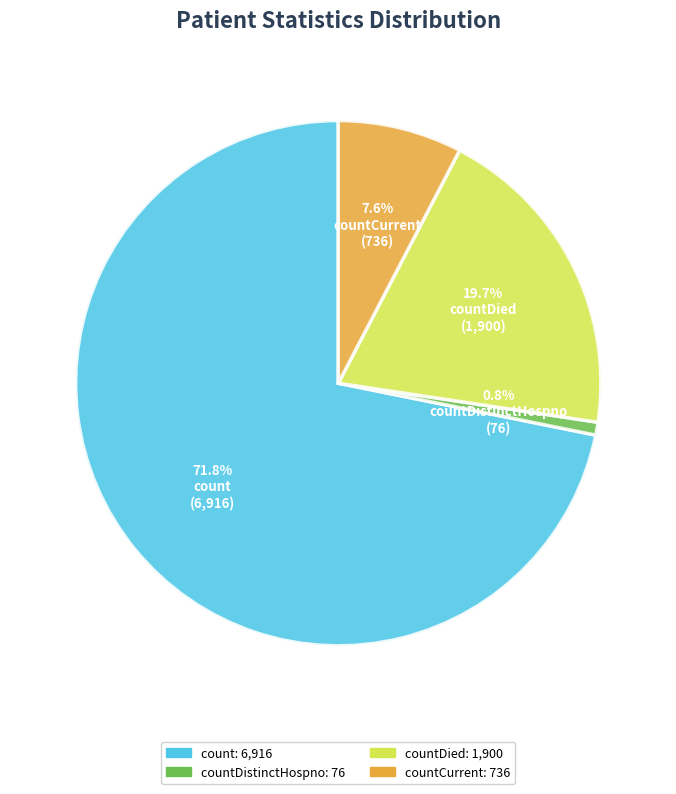

Is there any slice that represents more than half of the pie?

Yes